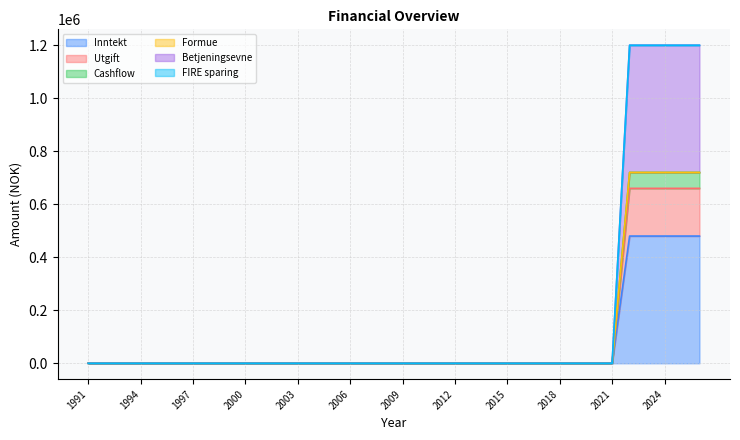

The Betjeningsevne series shows -329528 at 2019. True or false?

False